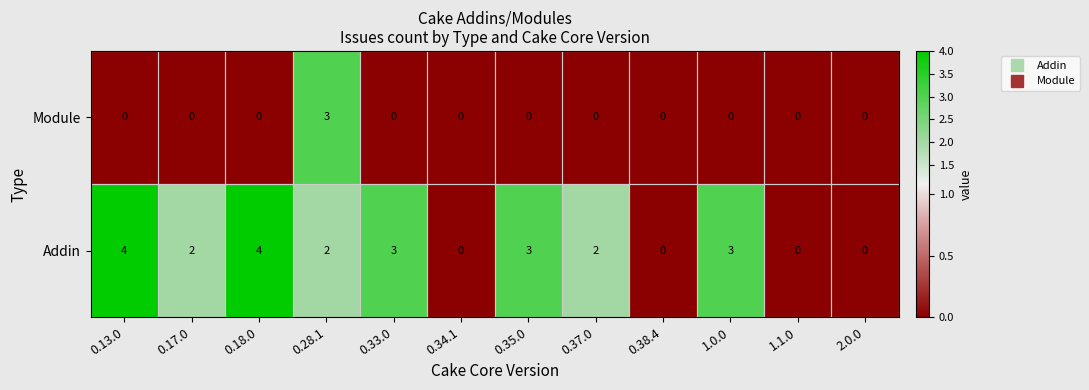

Which series has the widest spread of values?

Addin